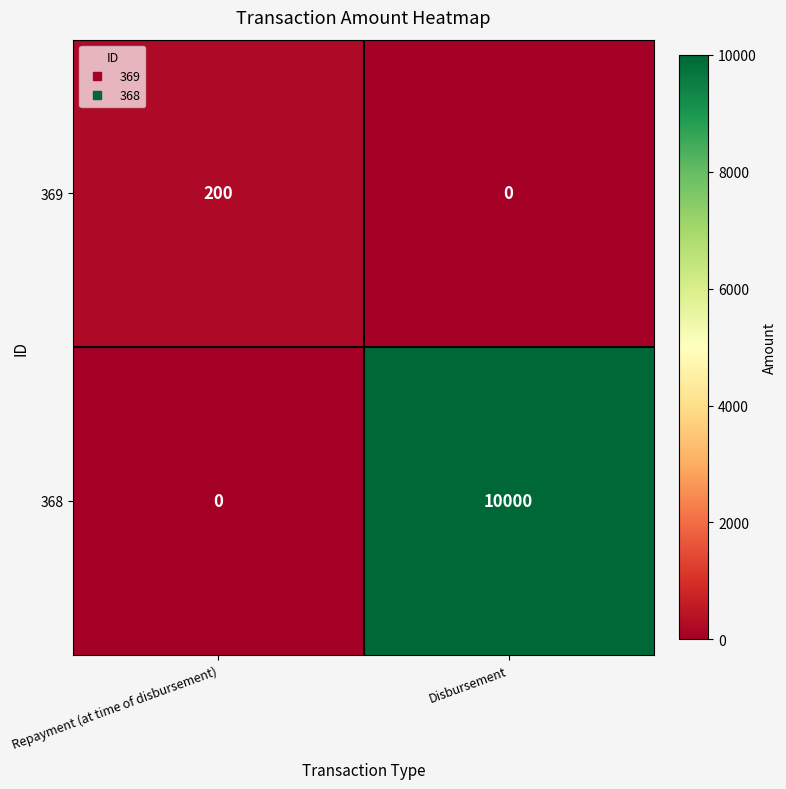

At how many categories does at least one series exceed 2061?

1